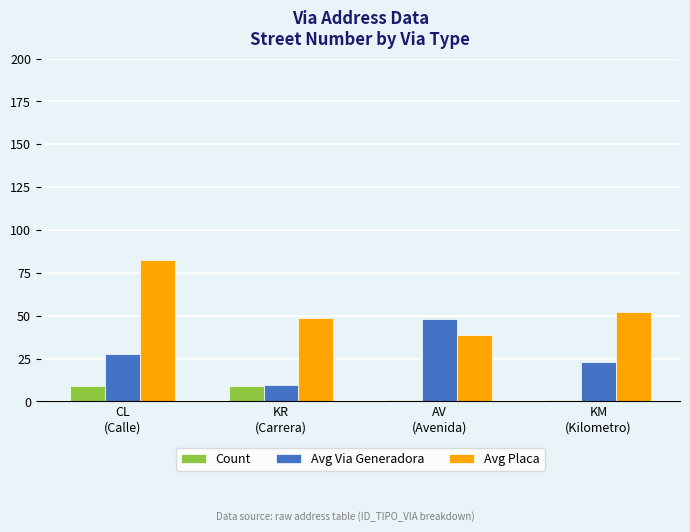

Which series has the largest total across all categories?

Avg Placa